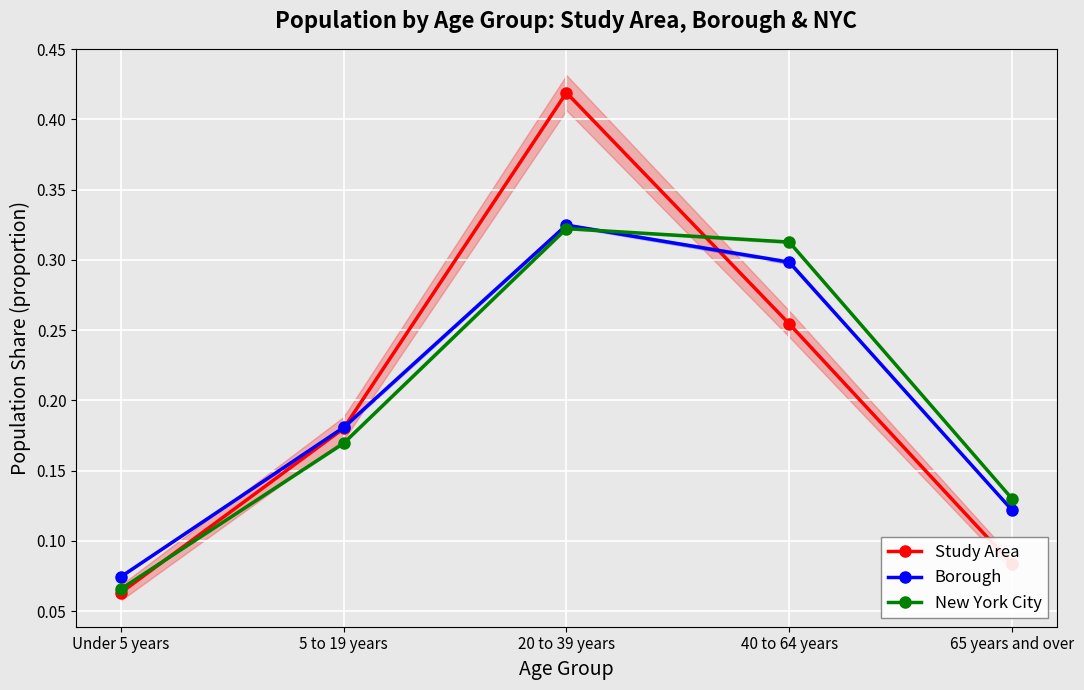

True or false: New York City and Study Area intersect in this chart.

True